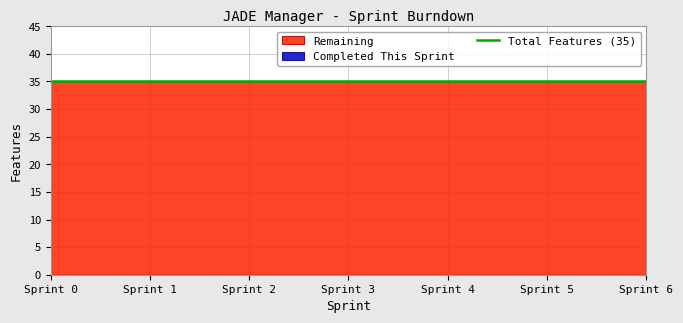

Rank the series by their average value, from highest to lowest.

Remaining, Completed This Sprint